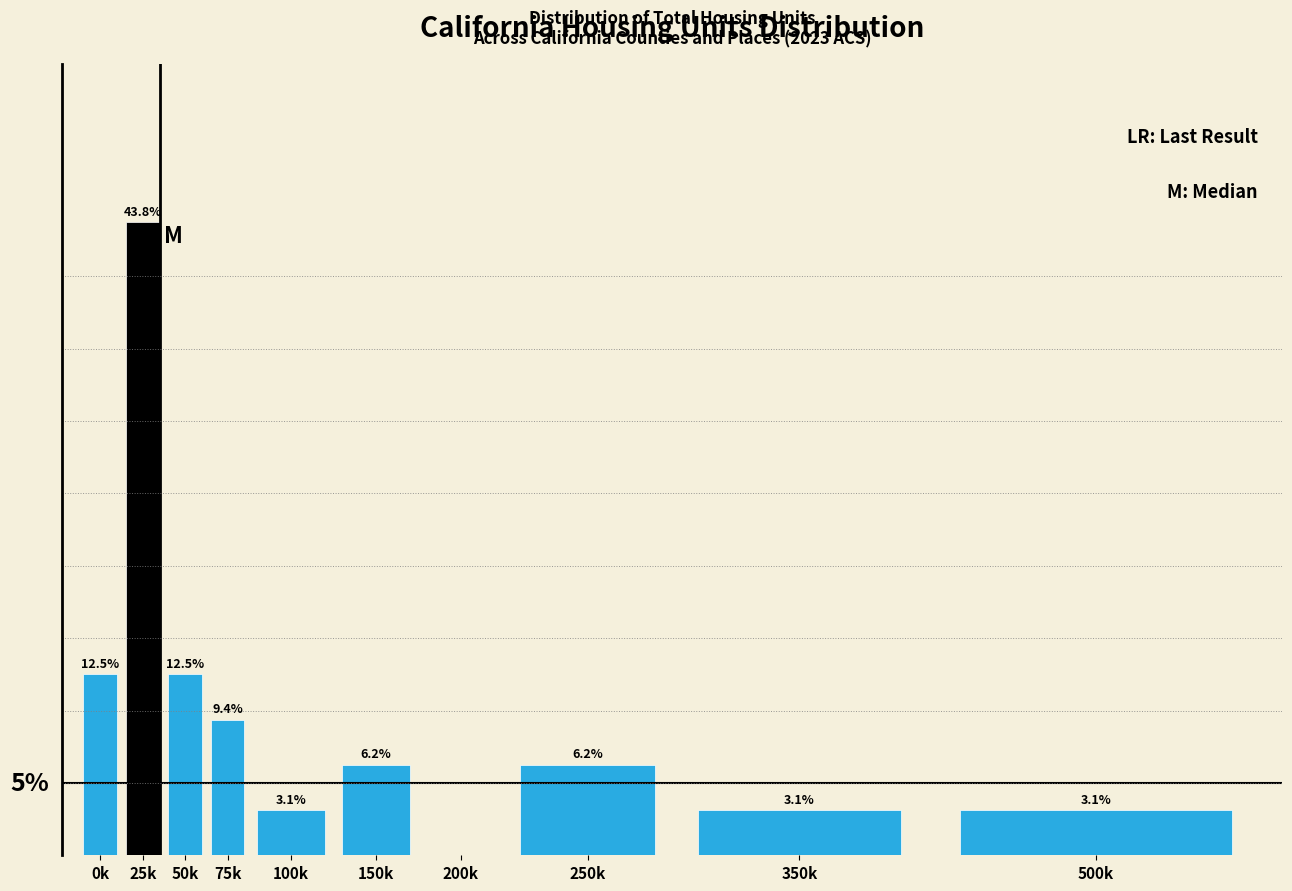

At which category does the chart reach its peak across all series?

25k